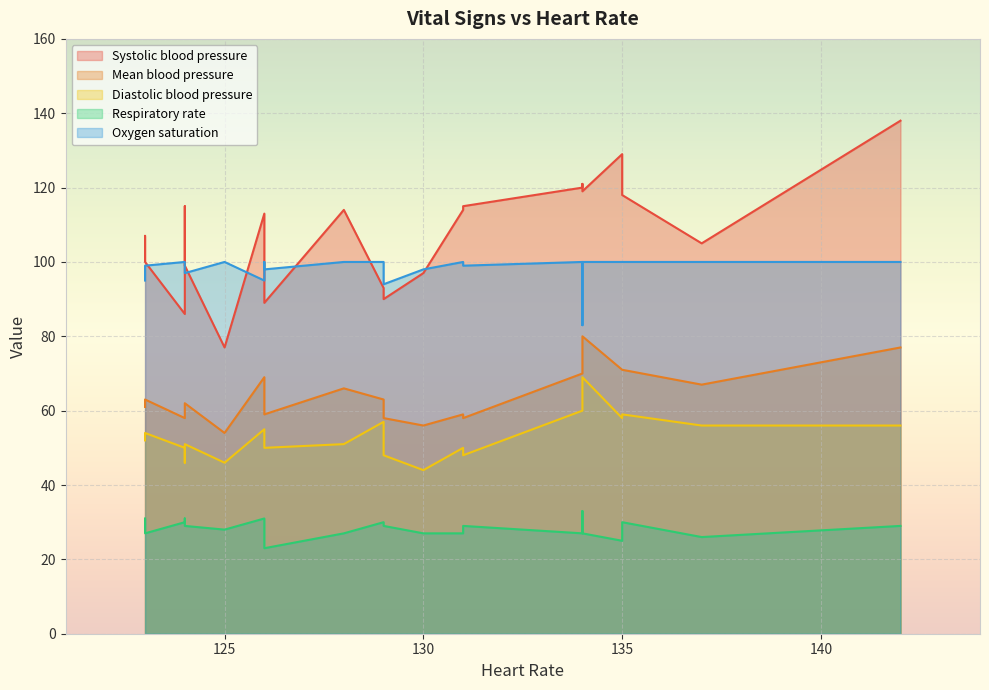

What are all the series names shown in the legend?

Systolic blood pressure, Mean blood pressure, Diastolic blood pressure, Respiratory rate, Oxygen saturation